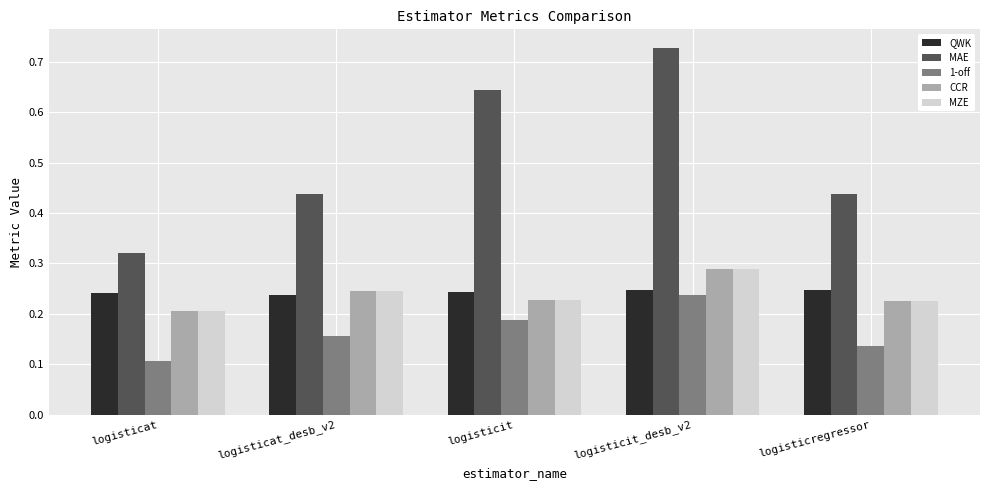

At which label does CCR reach its peak?

logisticit_desb_v2